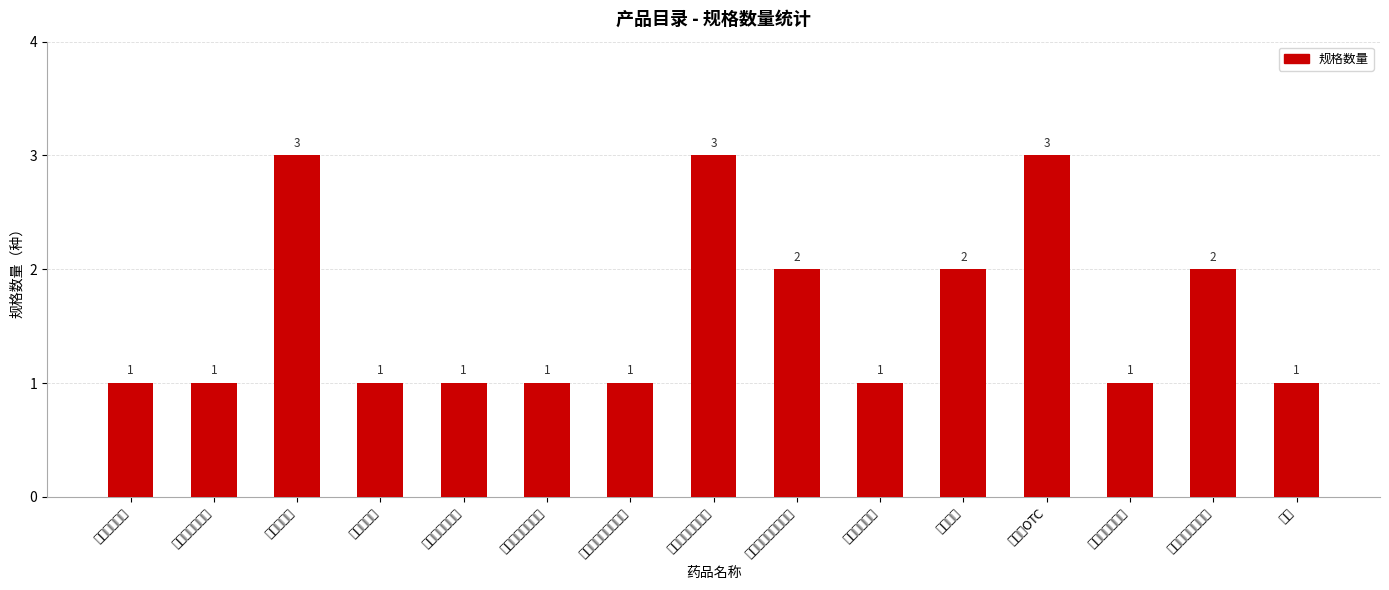

Rank the categories by value from lowest to highest.

感冒清热颗粒, 修正牌痔爽乳膏, 伤湿袪痛膏, 修正牌颈椎痛贴, 修正牌腰间盘痛贴, 修正牌骨质增生痛贴, 口丽爽喷嗽液, 硝酸益康唑乳膏, 双克, 复方酮康唑发用洗剂, 化痔灵片, 盐酸特比萘芬乳膏, 麝香壮骨膏, 硝酸益康唑喷雾剂, 痔疮栓OTC